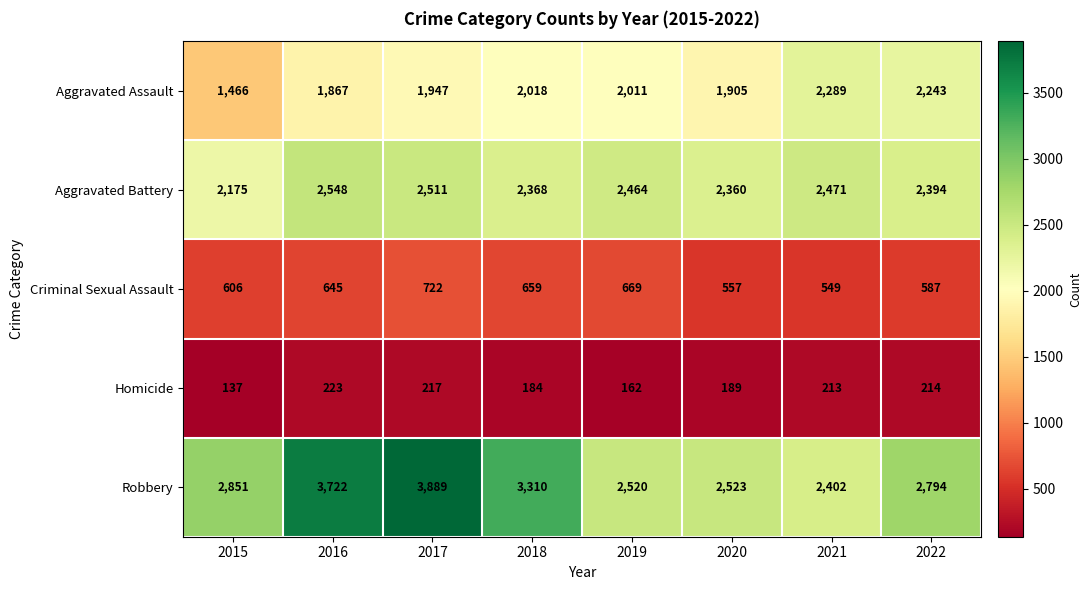

List the series in order of their peak value, highest first.

Robbery, Aggravated Battery, Aggravated Assault, Criminal Sexual Assault, Homicide